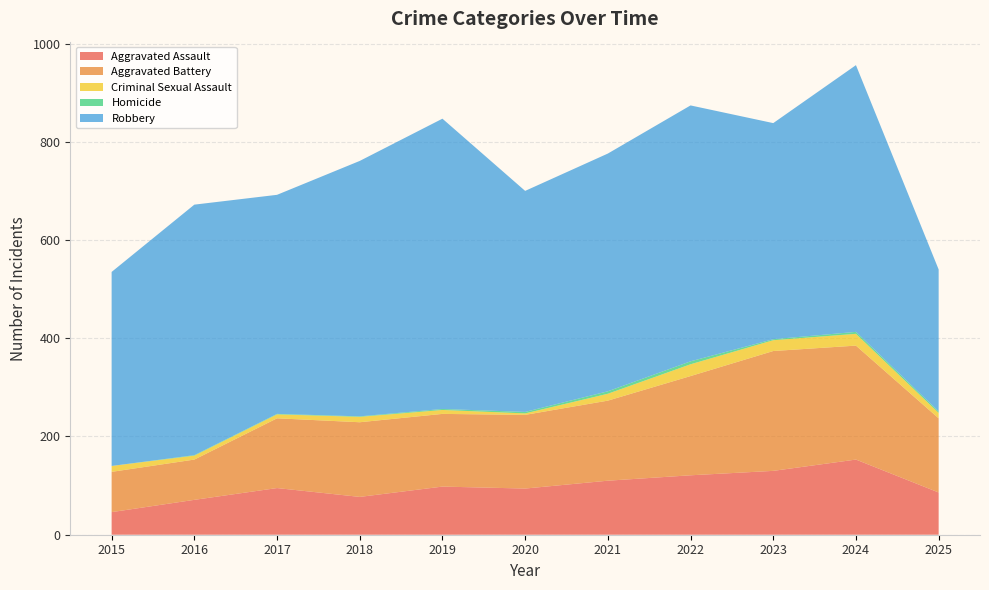

Reading left to right, transcribe all the data shown in this chart.

Aggravated Assault: 2015=46	2016=71	2017=95	2018=77	2019=98	2020=94	2021=110	2022=121	2023=130	2024=153	2025=86
Aggravated Battery: 2015=82	2016=82	2017=142	2018=152	2019=148	2020=150	2021=163	2022=202	2023=244	2024=232	2025=151
Criminal Sexual Assault: 2015=12	2016=8	2017=8	2018=11	2019=8	2020=3	2021=14	2022=24	2023=22	2024=24	2025=11
Homicide: 2015=0	2016=1	2017=1	2018=1	2019=2	2020=3	2021=5	2022=6	2023=2	2024=4	2025=3
Robbery: 2015=395	2016=510	2017=446	2018=520	2019=591	2020=450	2021=484	2022=521	2023=440	2024=543	2025=289